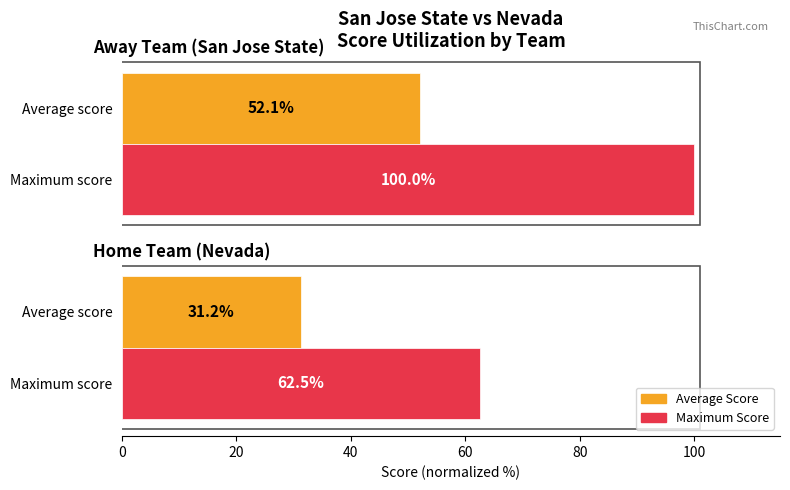

Count the number of data series in this chart.

2